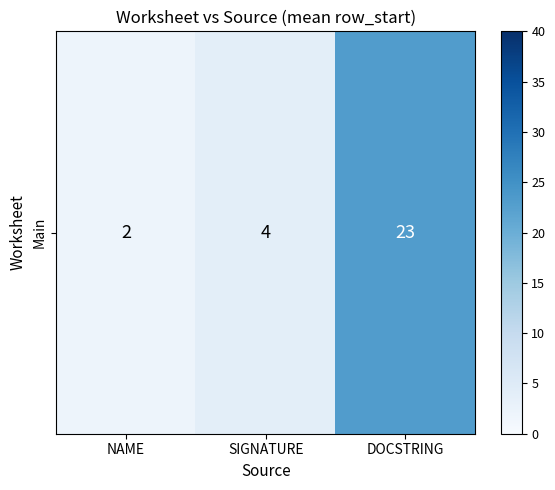

Reading left to right, list all the values displayed in this chart.

2	4	23